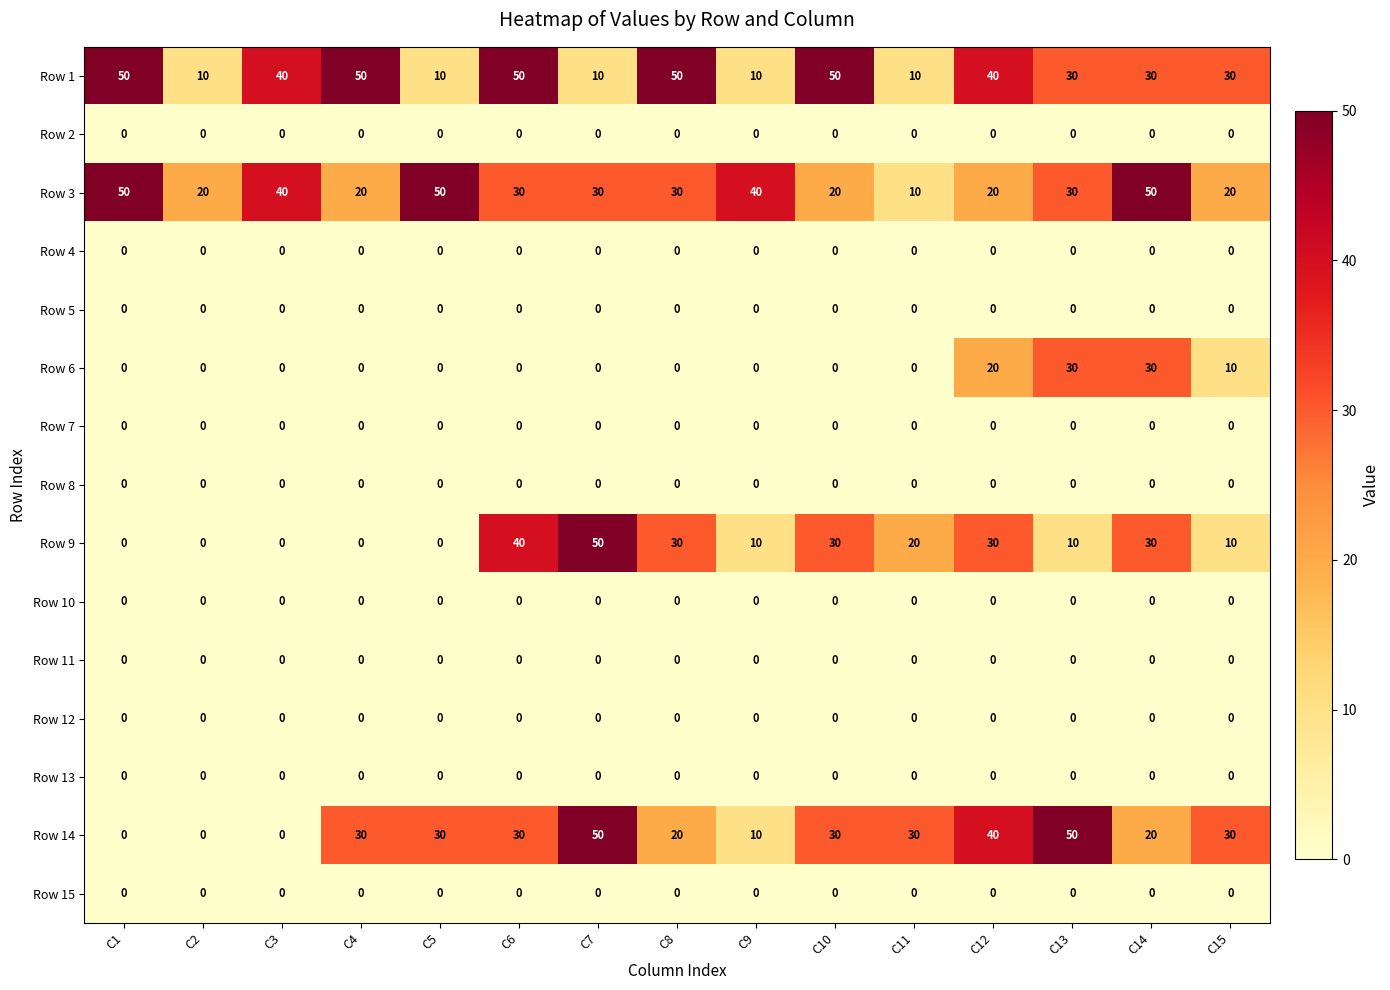

What is the maximum value shown in the chart?

50